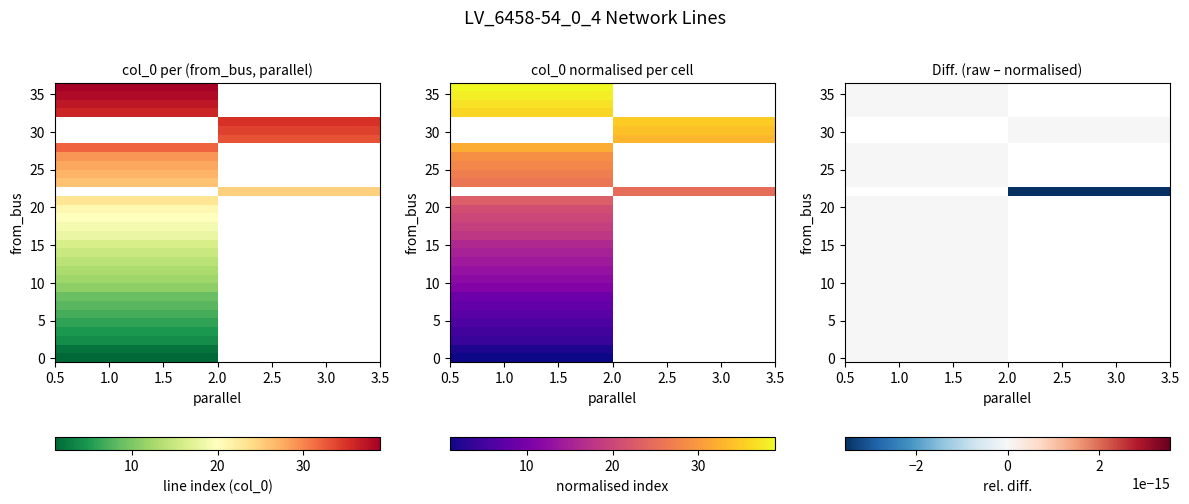

Which has a higher value, 21 or 22?

22